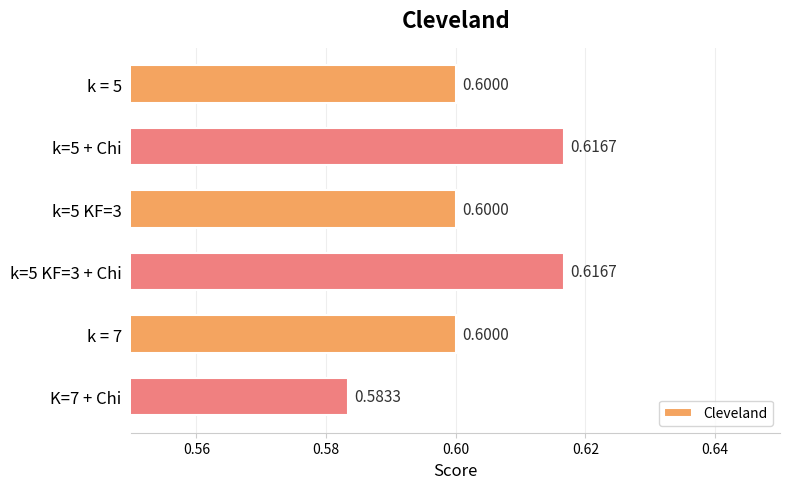

Does the chart contain stacked bars?

No